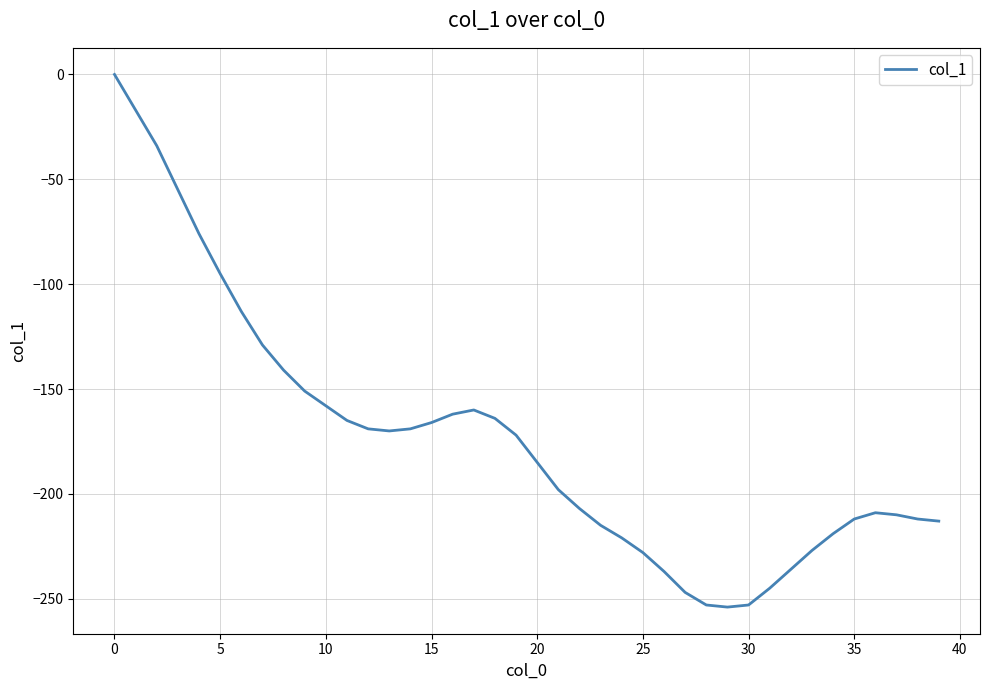

What is the difference between the maximum and minimum values?

254